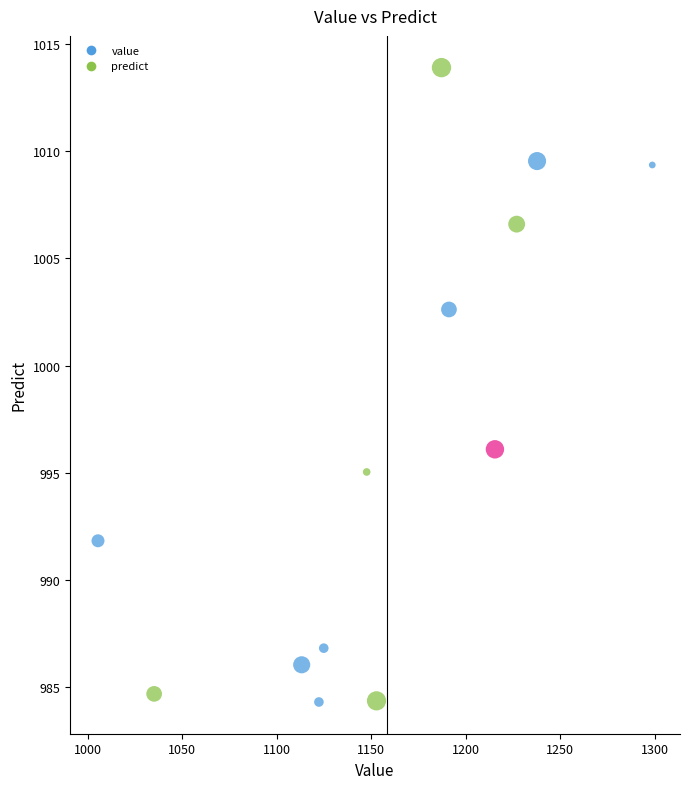

What Y value in the scatter plot is closest to 999?

996.1